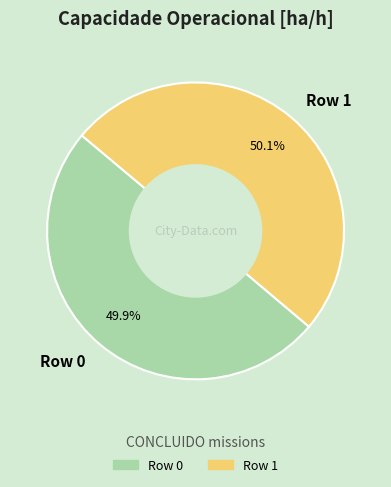

Does any single category account for the majority?

Yes